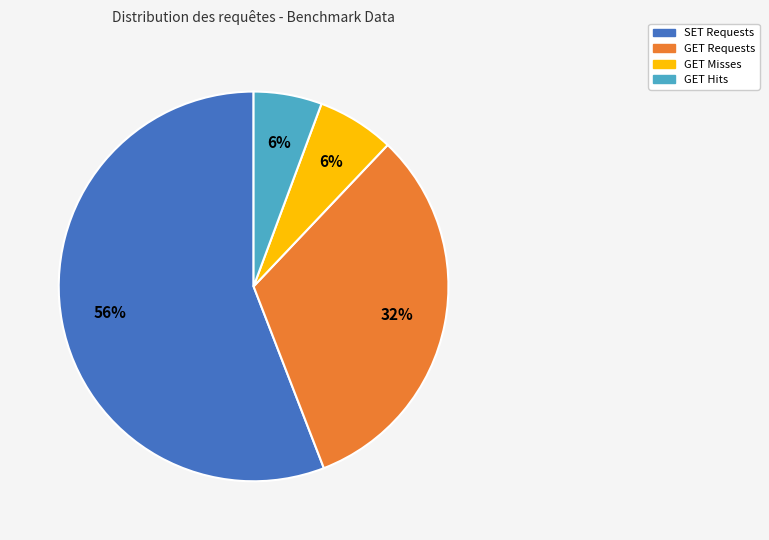

Do GET Hits and SET Requests together represent more than half of the pie?

Yes